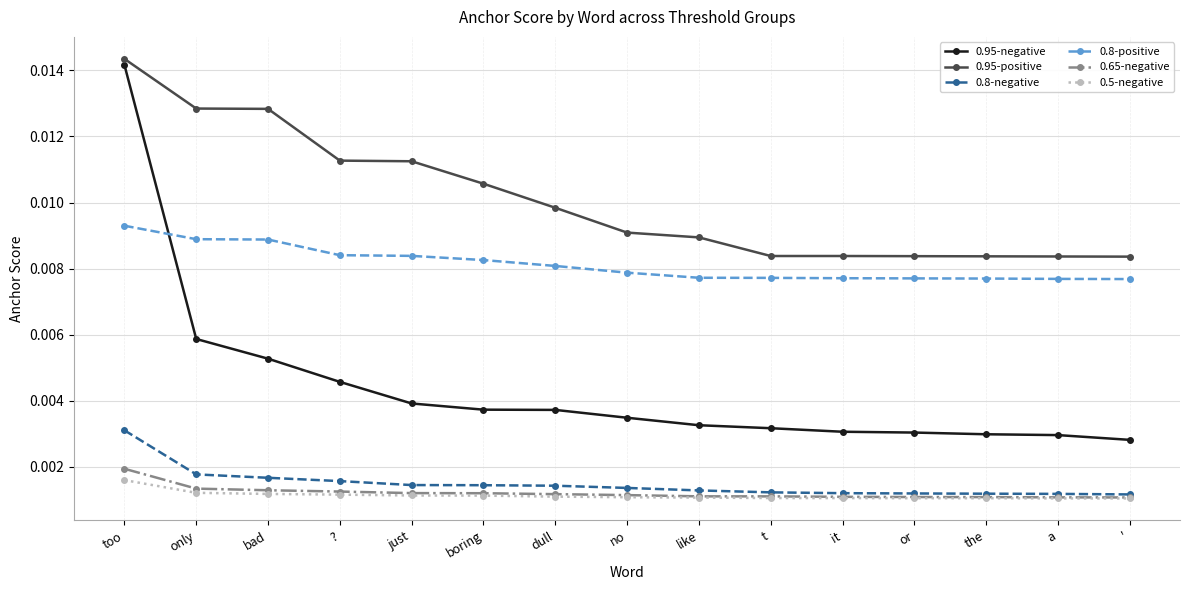

True or false: 0.8-negative and 0.5-negative intersect in this chart.

False